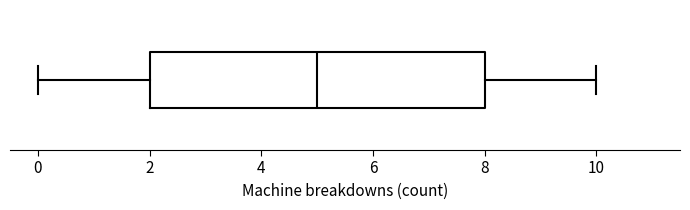

Read this box plot against the x-axis: the position of the median line, the range covered by the box, and the ends of both whiskers. The values are not printed on the chart, so give them approximately, as read against the axis.

median 5, box 2 to 8, whiskers 0 to 10